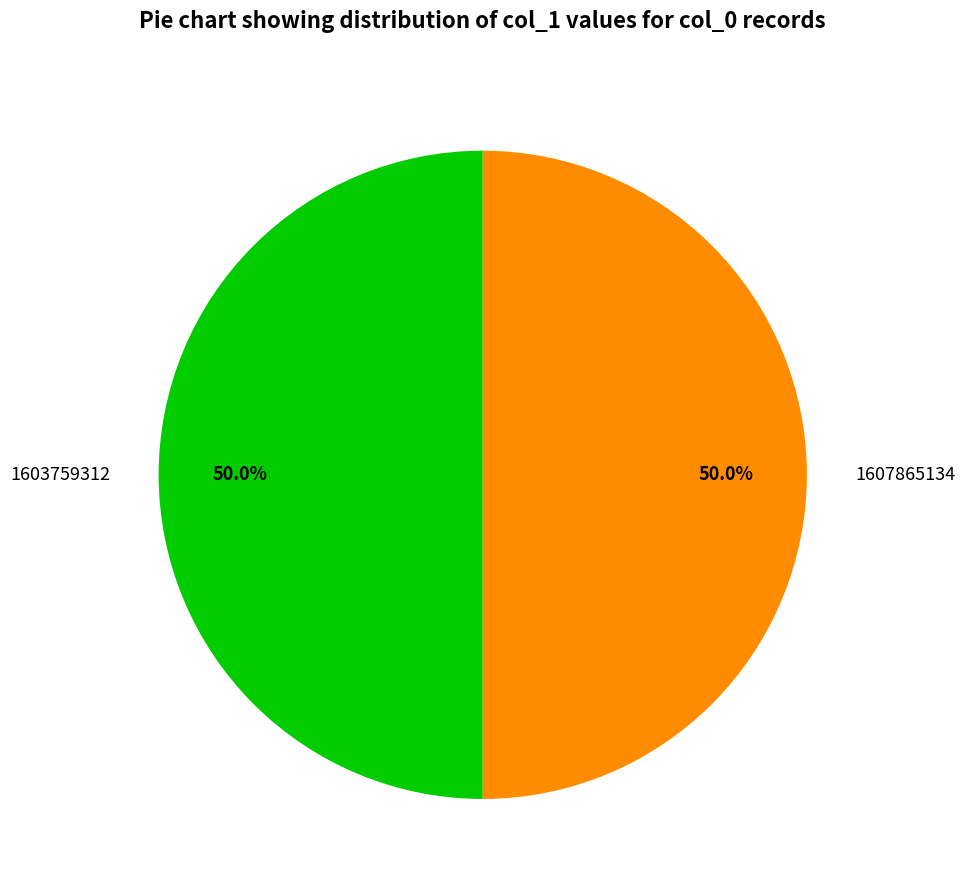

What percentage is the 1607865134 slice, to the nearest percent?

50%